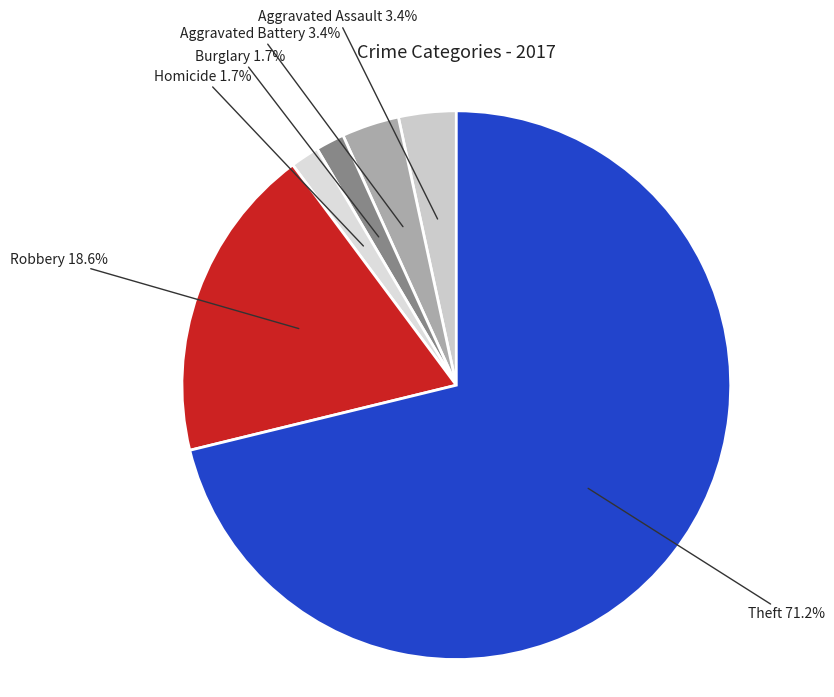

To the nearest percent, what is the average slice percentage?

17%